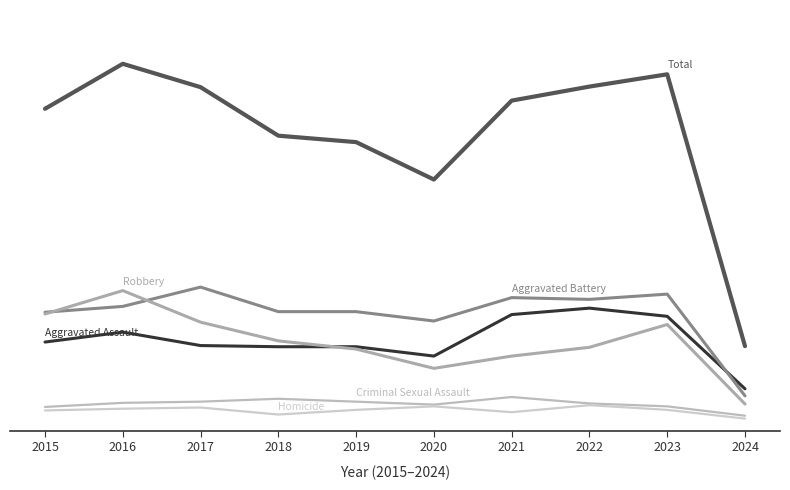

Which has a higher value, 2015 or 2020?

2015